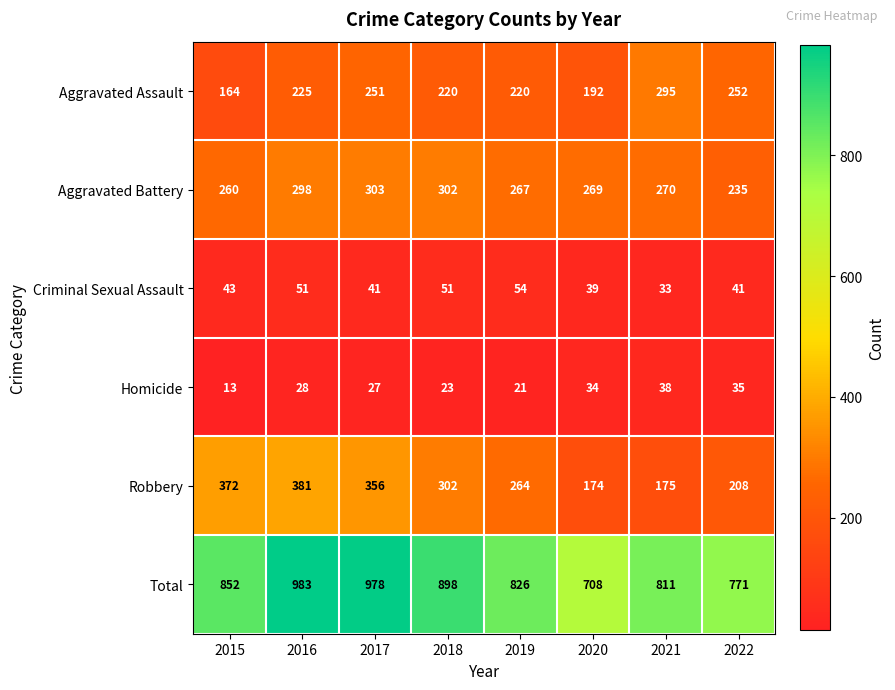

Count the number of categories in the chart.

8